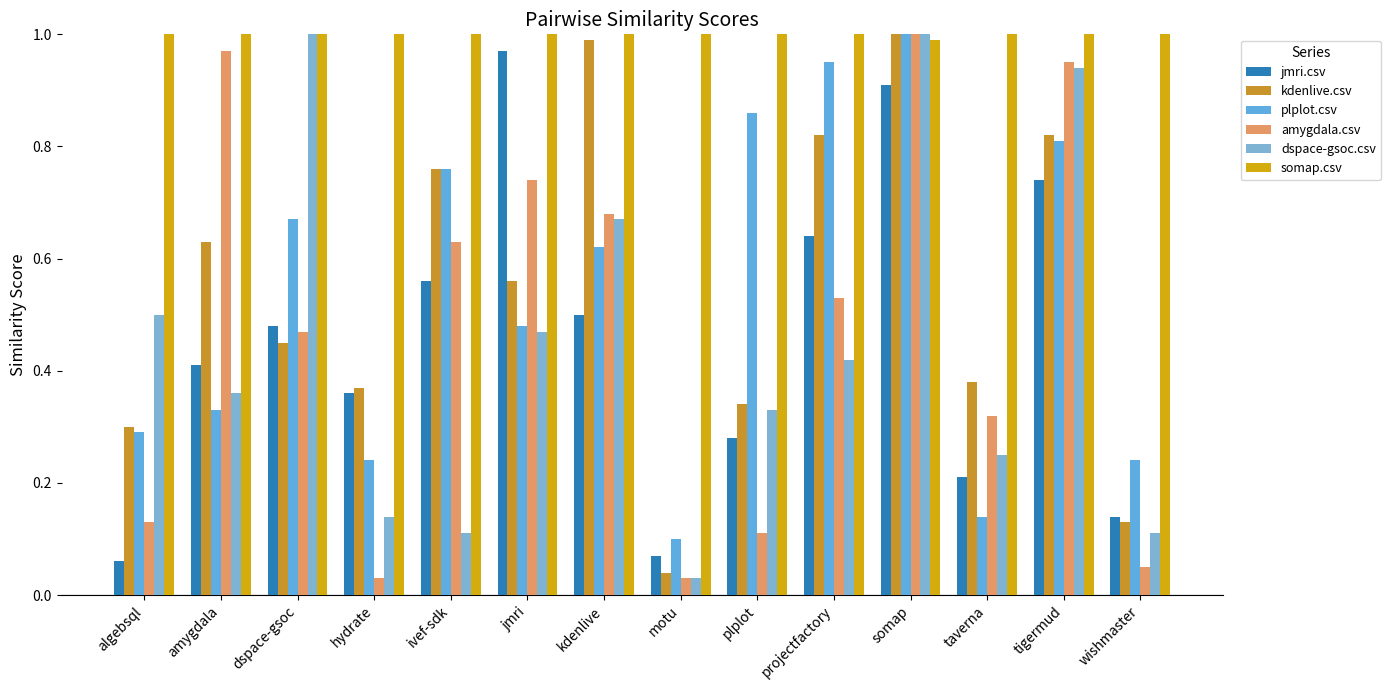

Which series has the largest range (max minus min)?

amygdala.csv